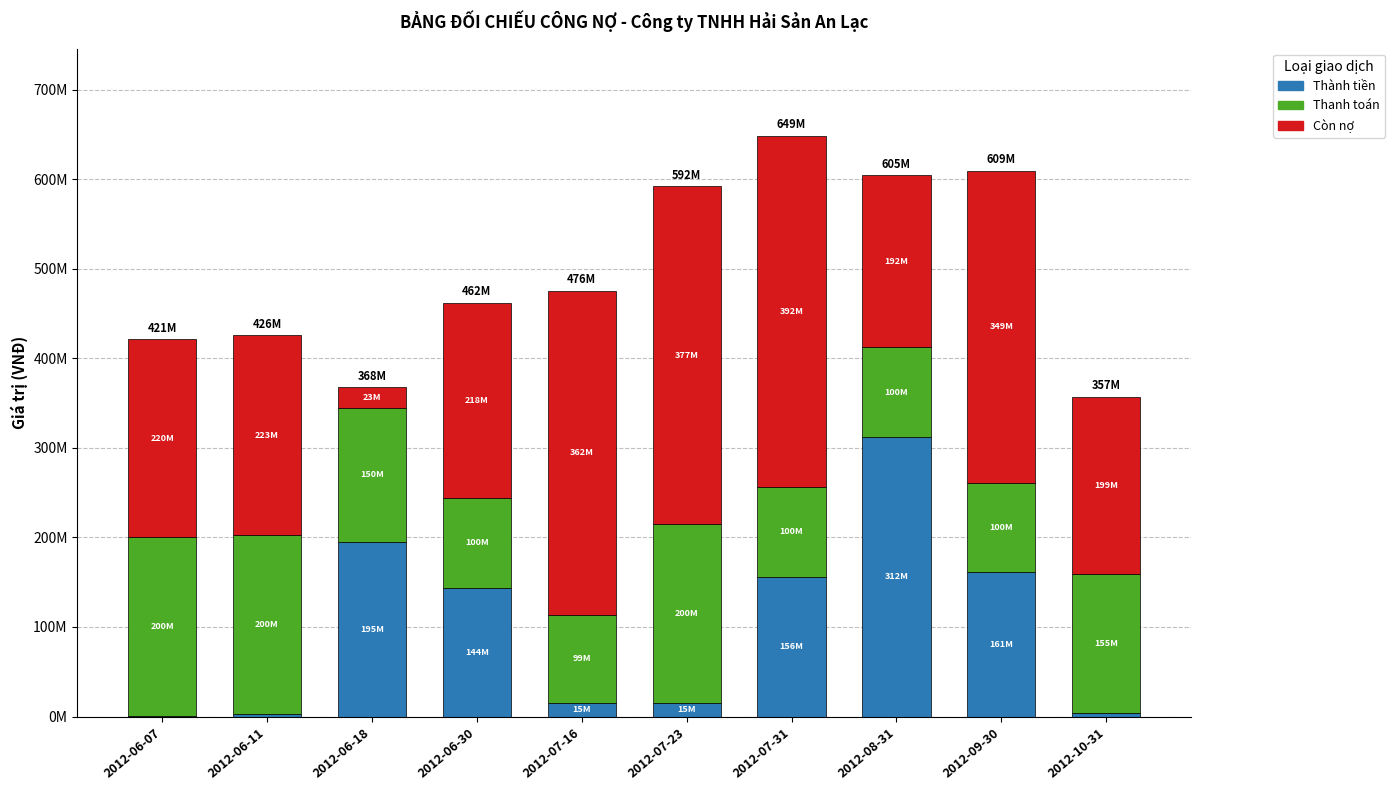

True or false: Còn nợ has a value of 110947786 at 2012-06-11.

False